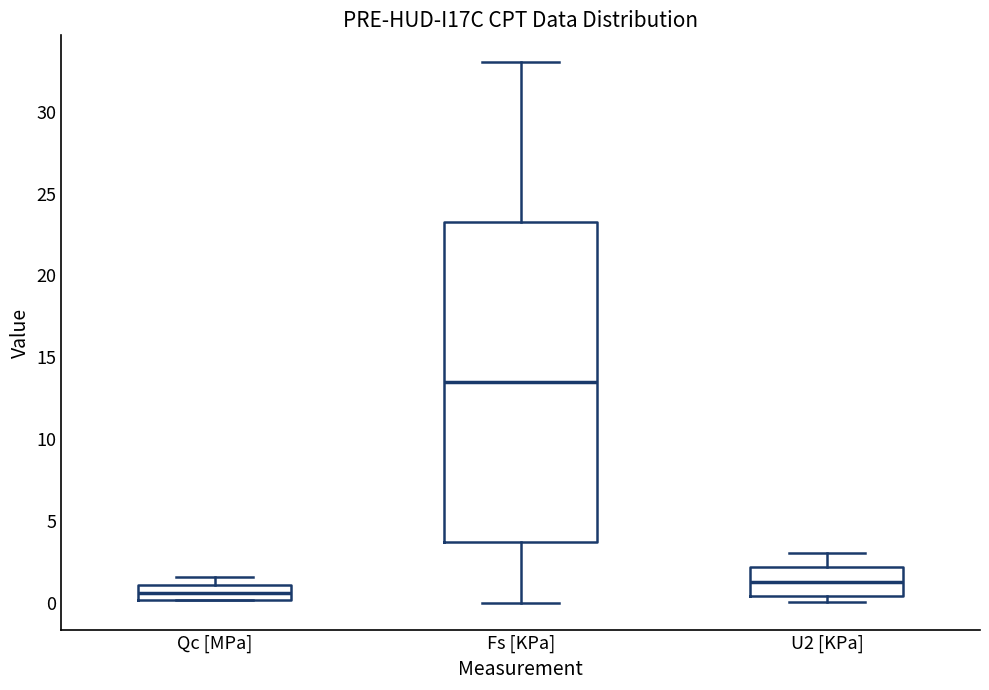

Comparing the boxes themselves (not the whiskers), which one is the tallest?

Fs [KPa]